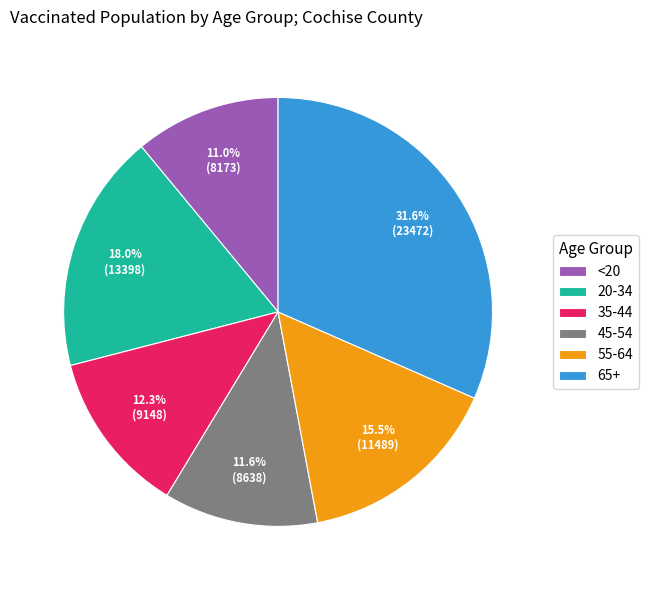

Which has a higher value, 45-54 or 20-34?

20-34